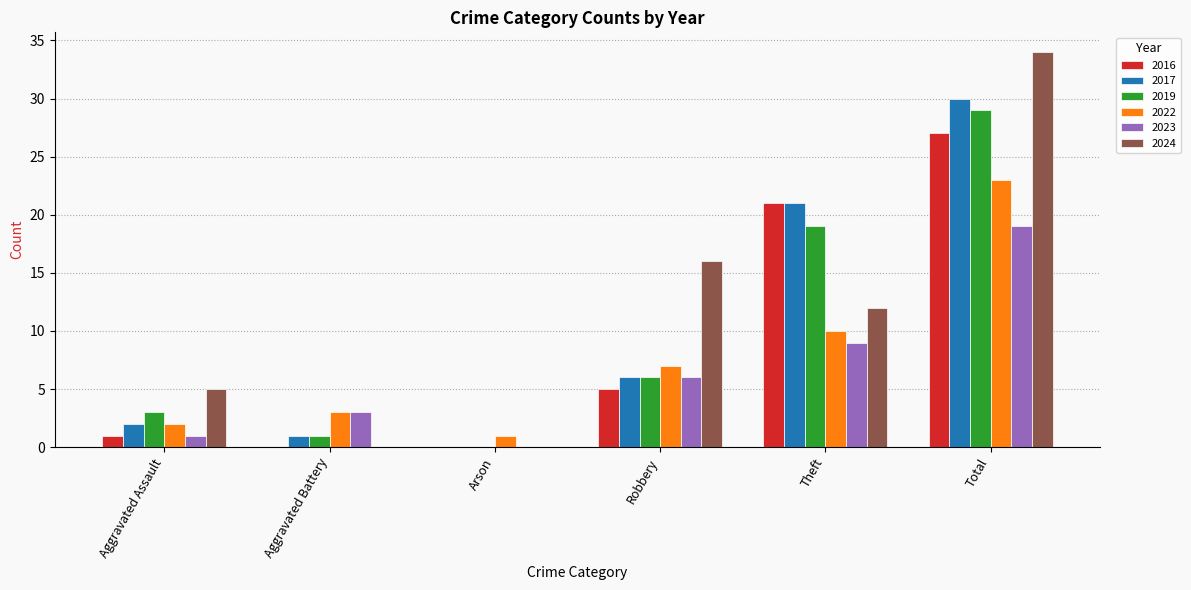

What is the maximum value shown in the chart?

34